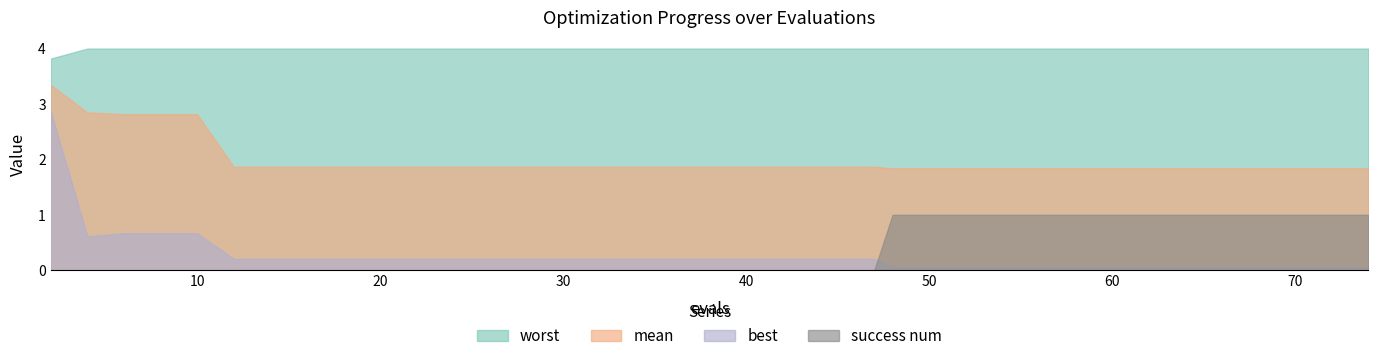

Which label corresponds to the largest value in the chart?

4